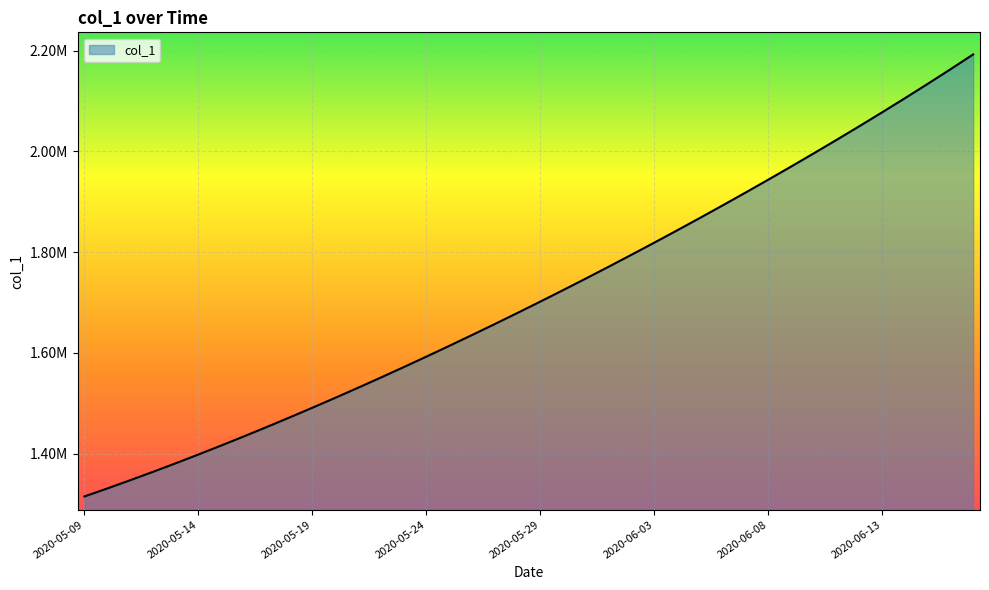

Reading left to right, list all the values displayed in this chart.

1315099.0	1330941.6	1347197.2	1363857.9	1380917.0	1398365.8	1416195.4	1434398.8	1452968.0	1471894.0	1491172.1	1510796.2	1530759.4	1551053.9	1571671.5	1592604.1	1613845.5	1635391.5	1657240.6	1679393.9	1701853.6	1724622.9	1747703.8	1771098.0	1794806.8	1818831.0	1843172.0	1867832.5	1892816.2	1918129.5	1943780.6	1969780.8	1996143.5	2022884.5	2050022.8	2077579.8	2105583.0	2134067.0	2163076.5	2192667.0